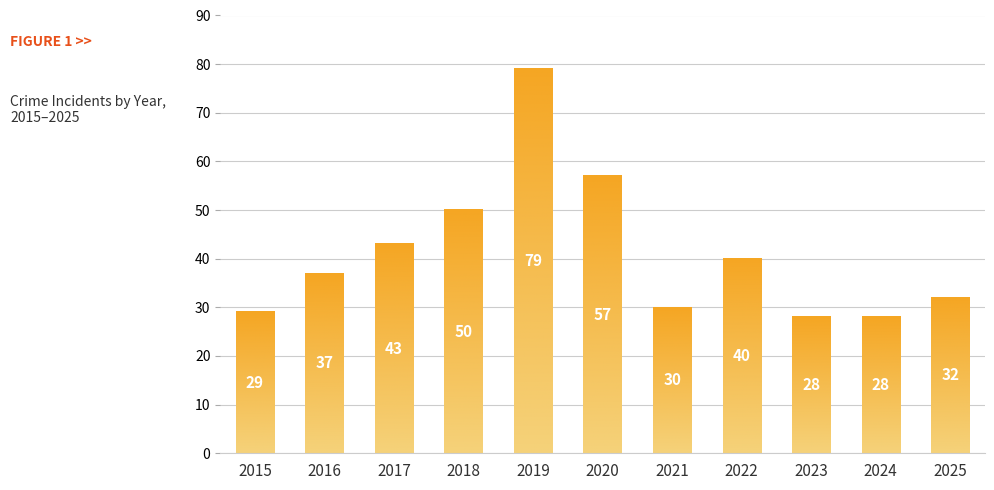

The value at 2019 is 79. True or false?

True